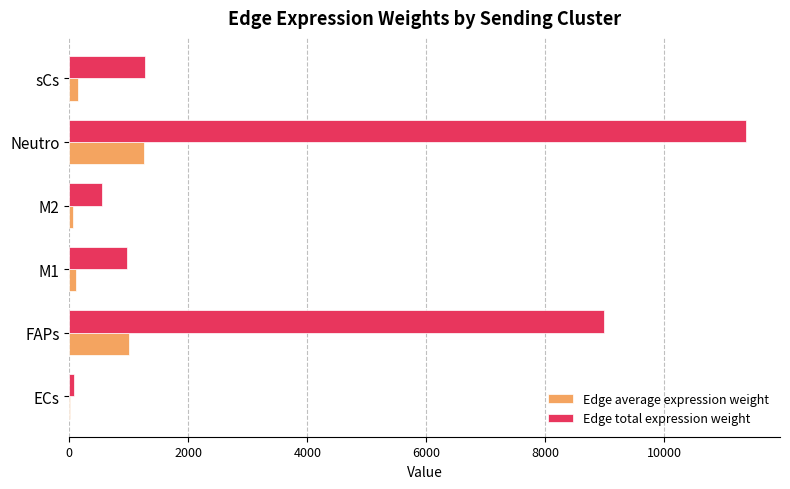

How many data points does each series have?

6